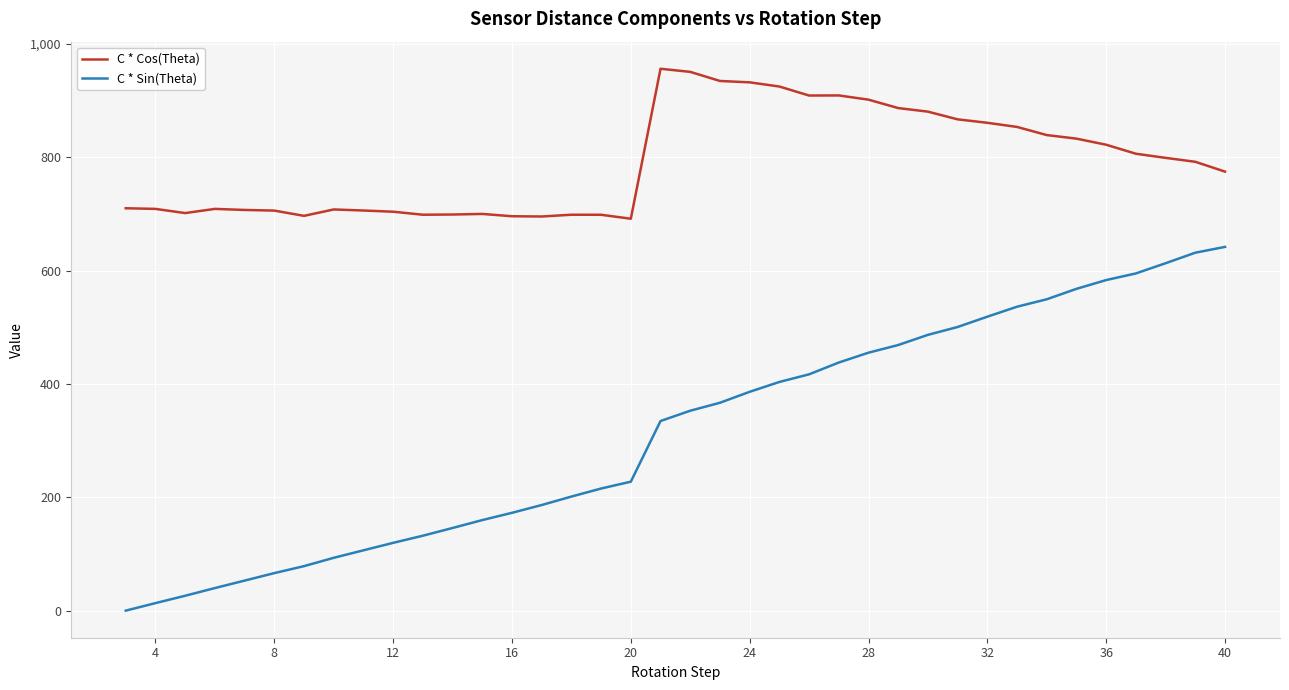

Which series has the largest total across all categories?

C * Cos(Theta)